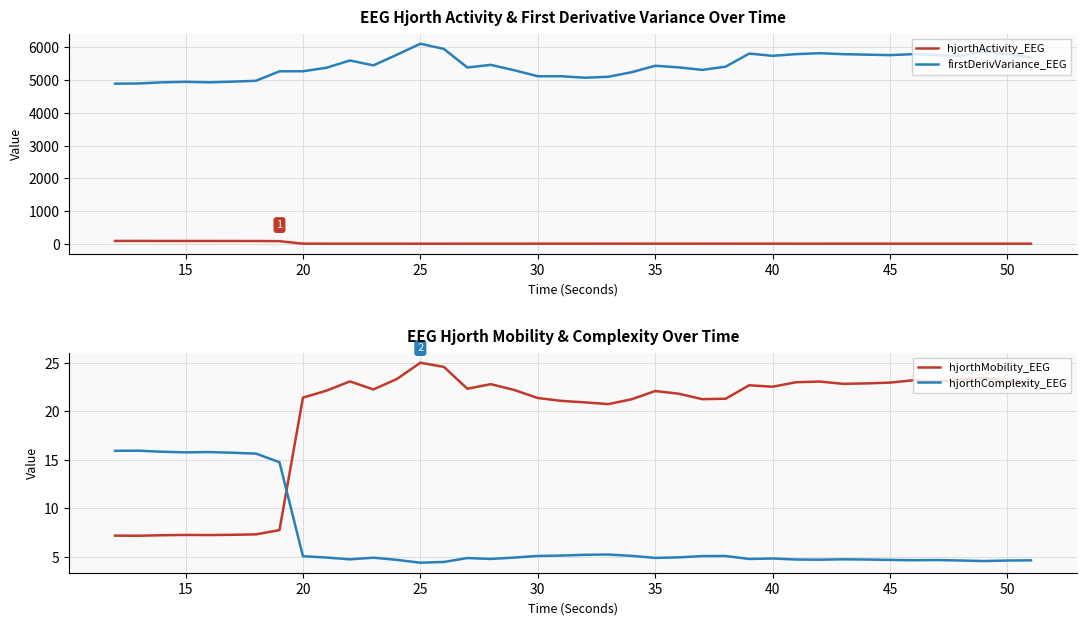

List the series in order of their peak value, highest first.

firstDerivVariance_EEG, hjorthActivity_EEG, hjorthMobility_EEG, hjorthComplexity_EEG